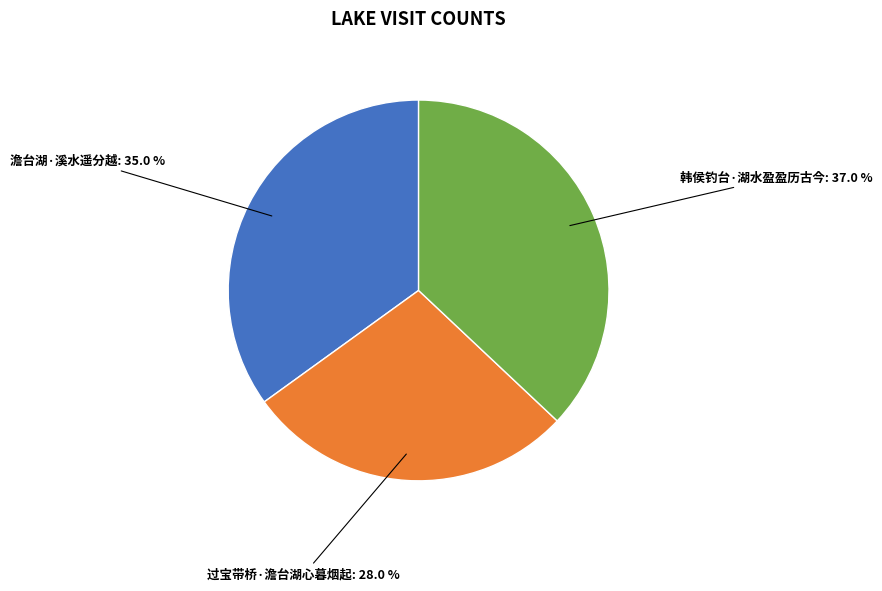

True or false: 韩侯钓台·湖水盈盈历古今 accounts for 48% of the total.

False